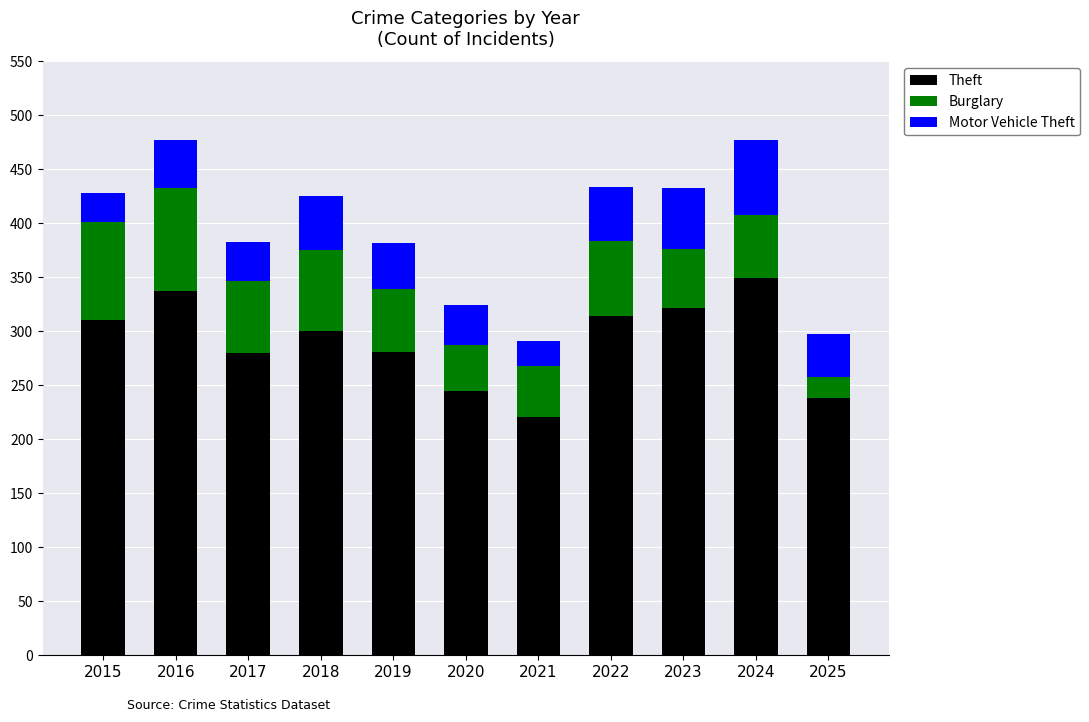

What is the difference between the maximum and minimum values in the Theft series?

128